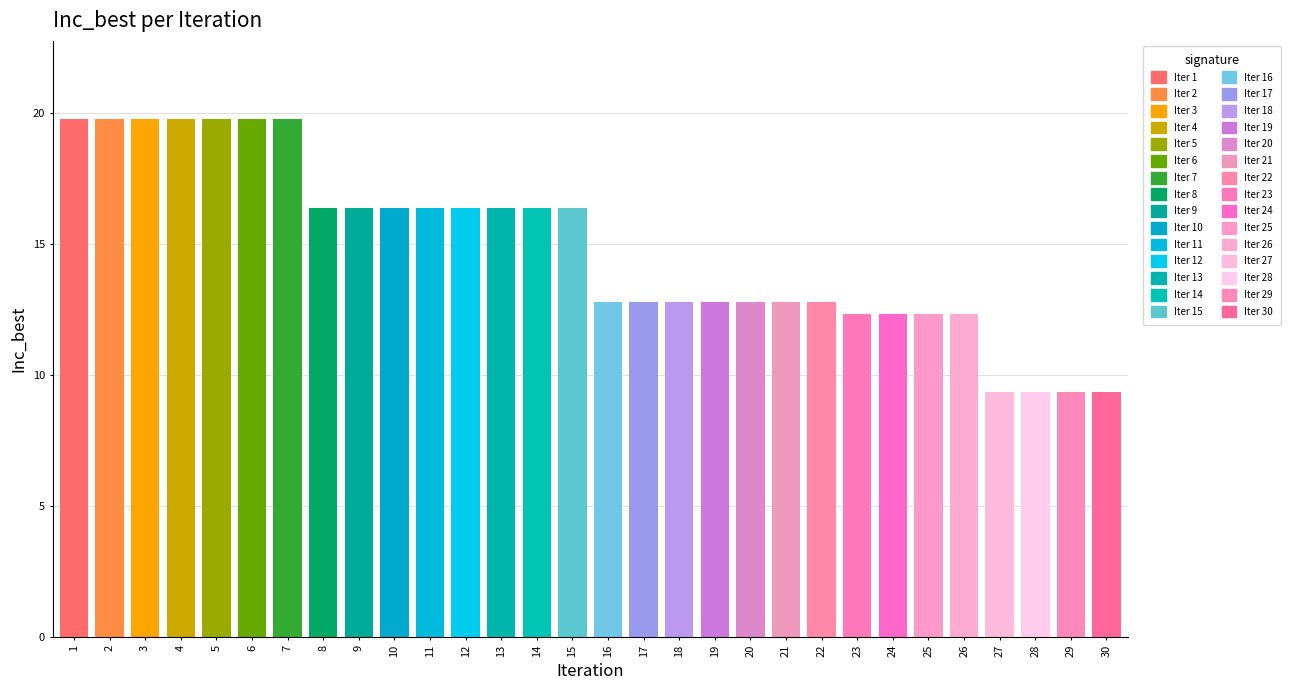

How many data points are less than 16?

15